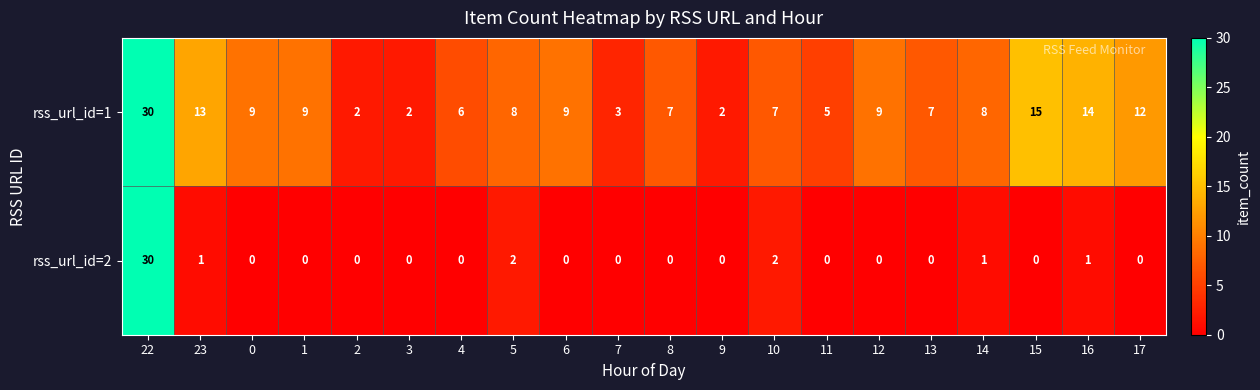

List the series in order of their overall mean, lowest first.

rss_url_id=2, rss_url_id=1